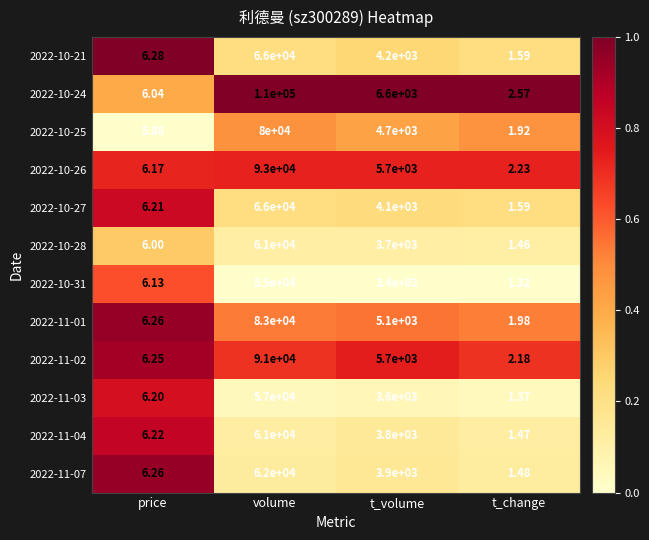

Is the value of 2022-11-07 at volume greater than the value of 2022-10-27 at volume?

No